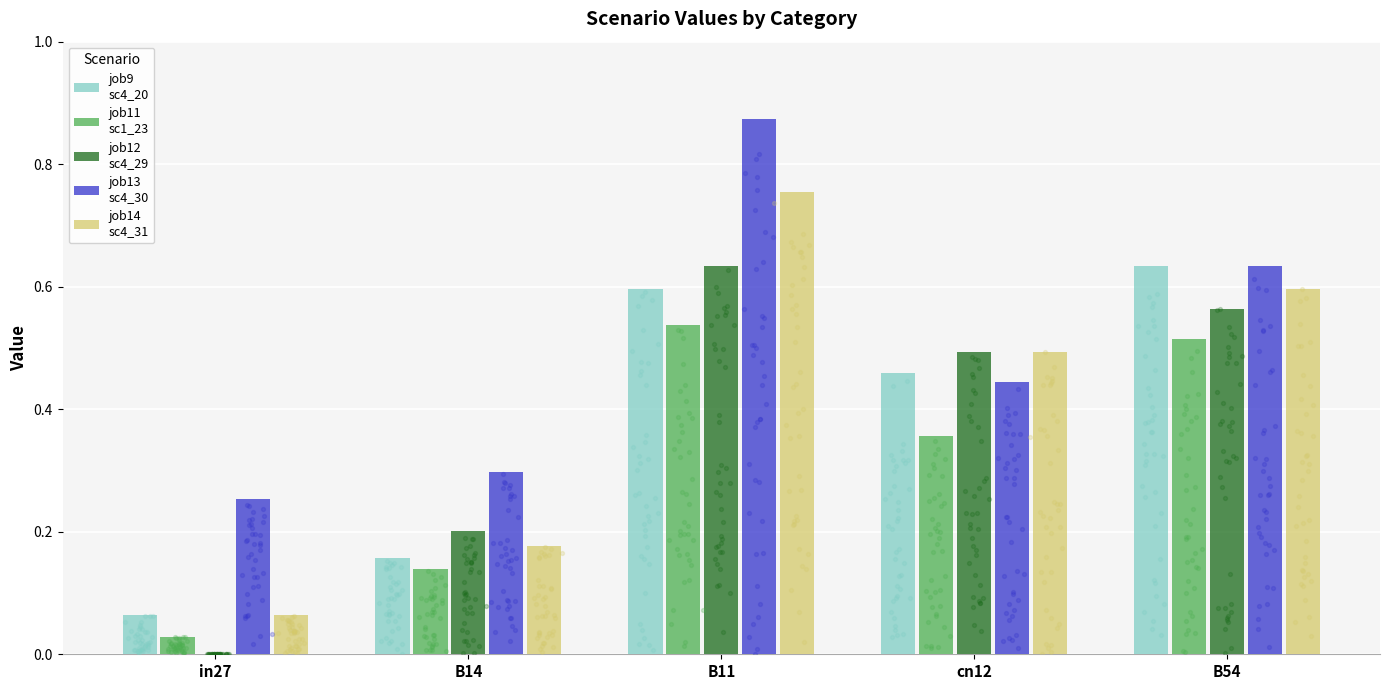

At how many categories does at least one series exceed 0?

5